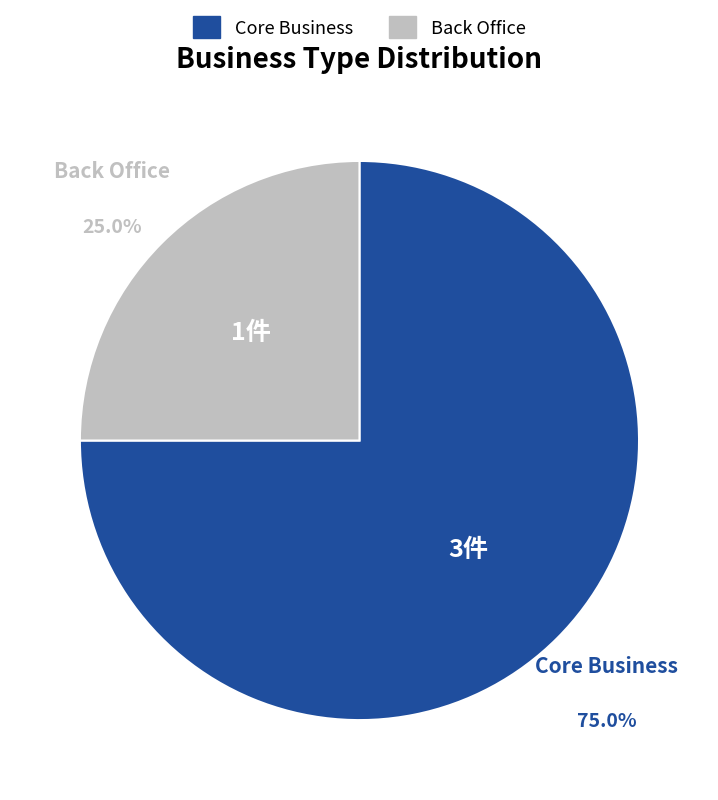

Which has a higher value, Core Business or Back Office?

Core Business